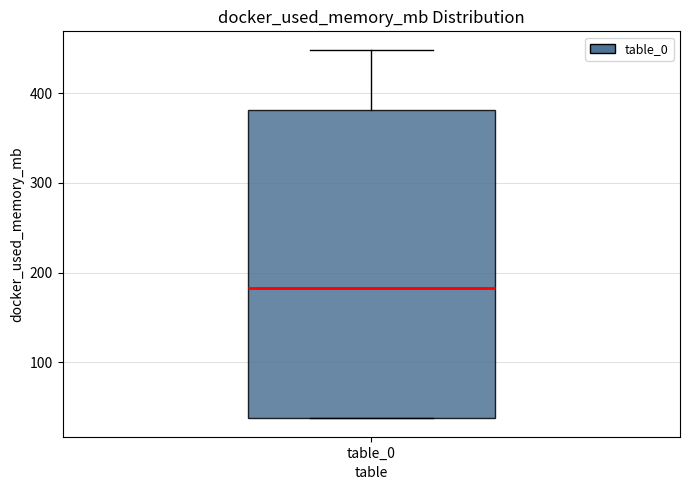

Where is the upper edge of the box for table_0 on the y-axis? The values are not printed on the chart, so give them approximately, as read against the axis.

380